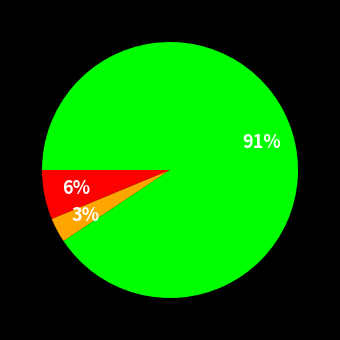

Is there any slice that represents more than half of the pie?

Yes